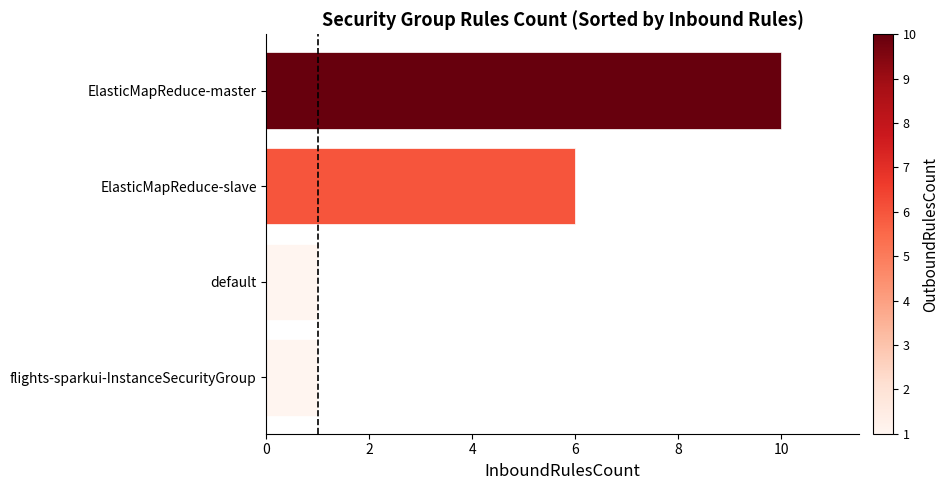

What is the maximum value shown in the chart?

10